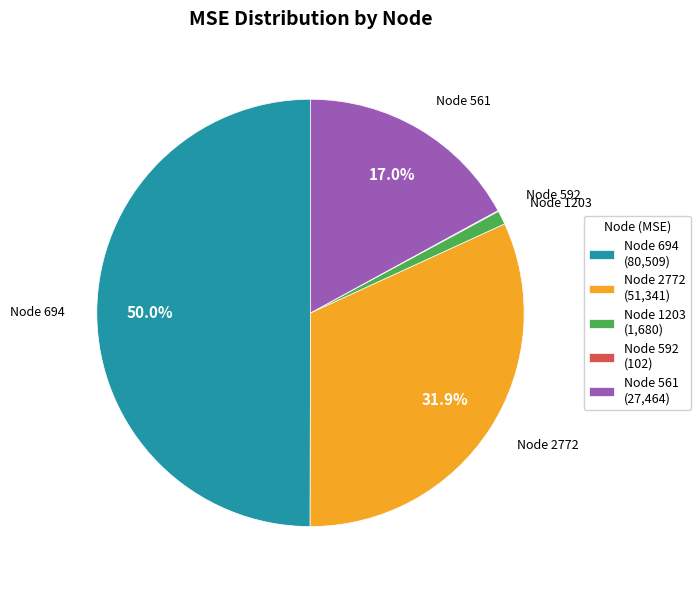

What is the ratio of the value at Node 2772 (51,341) to the value at Node 694 (80,509)?

0.6